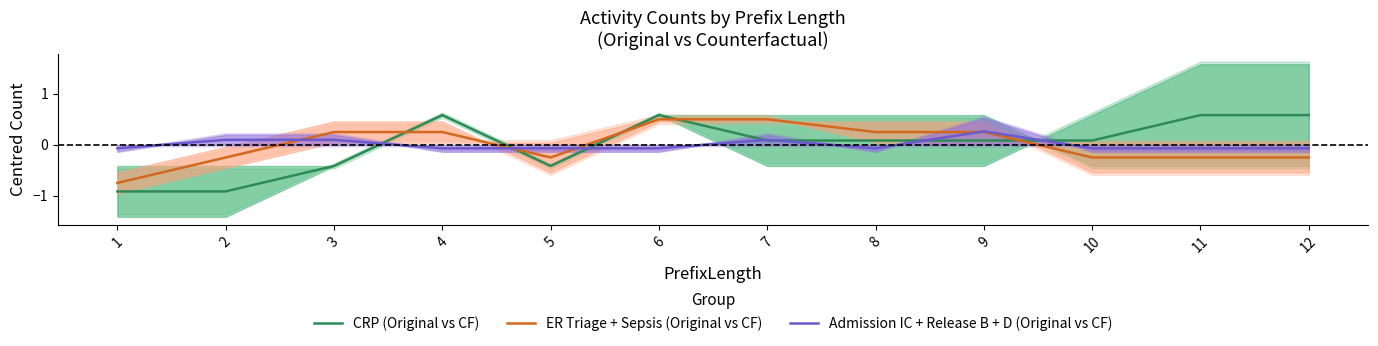

Is it true that Admission IC + Release B + D (Original vs CF) equals -0.0 at 5?

False